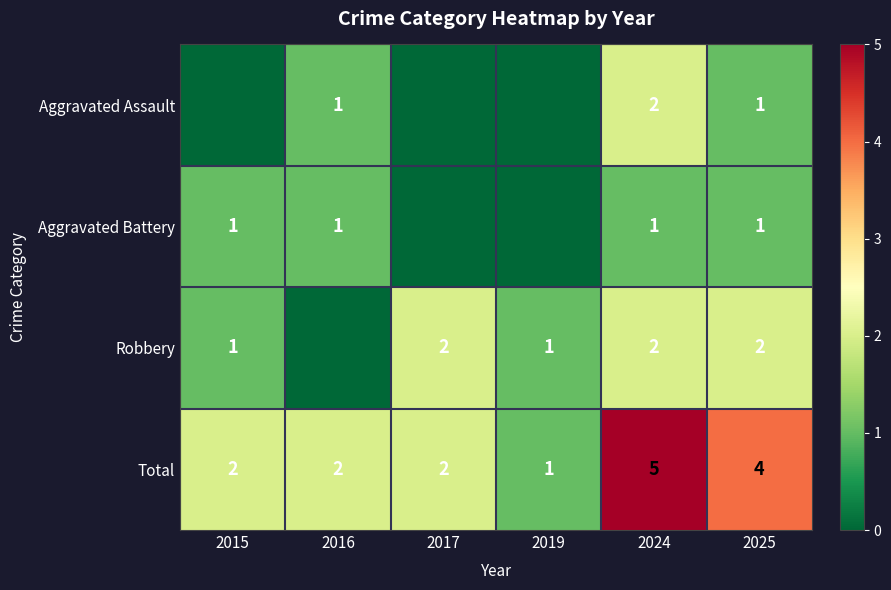

How many distinct data groups are displayed?

4